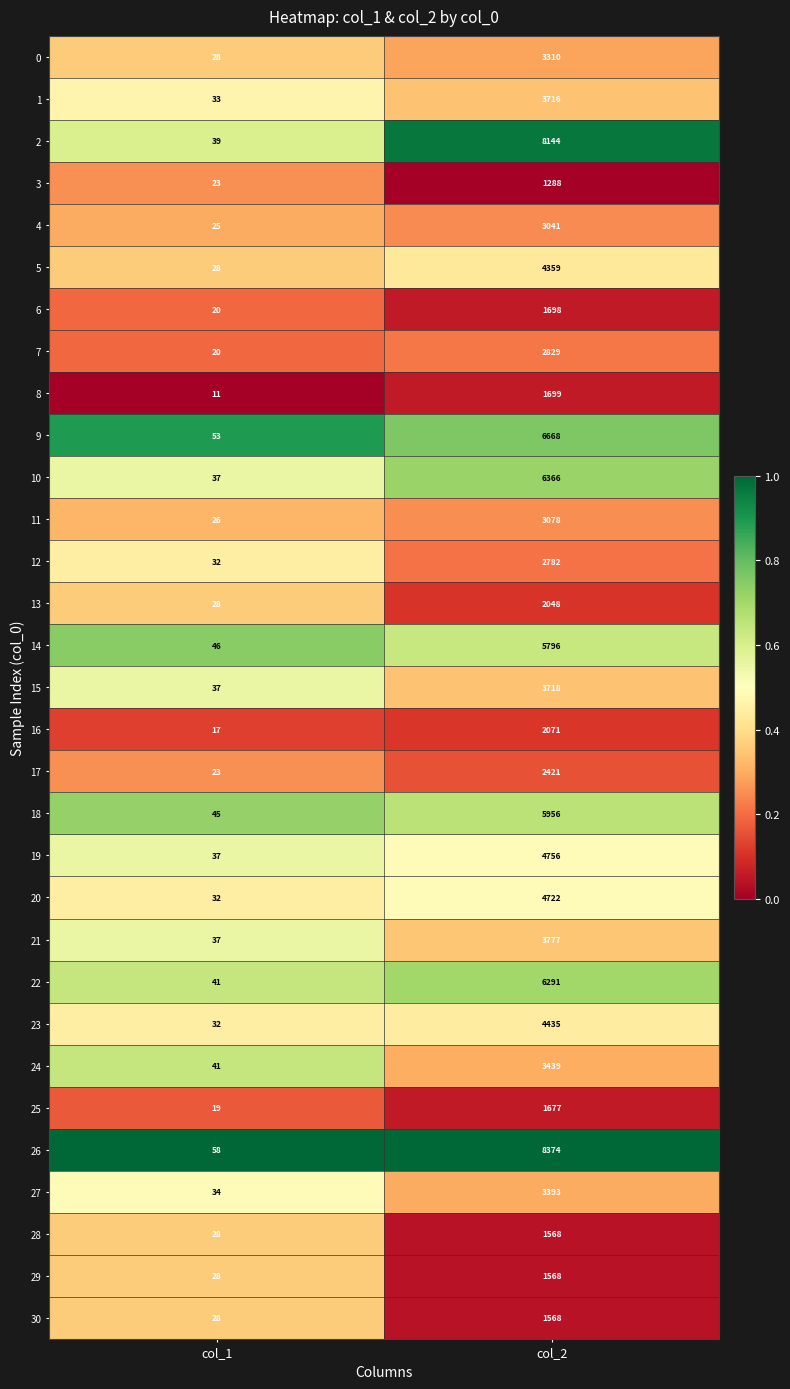

Which category has the lowest value across all series?

col_1